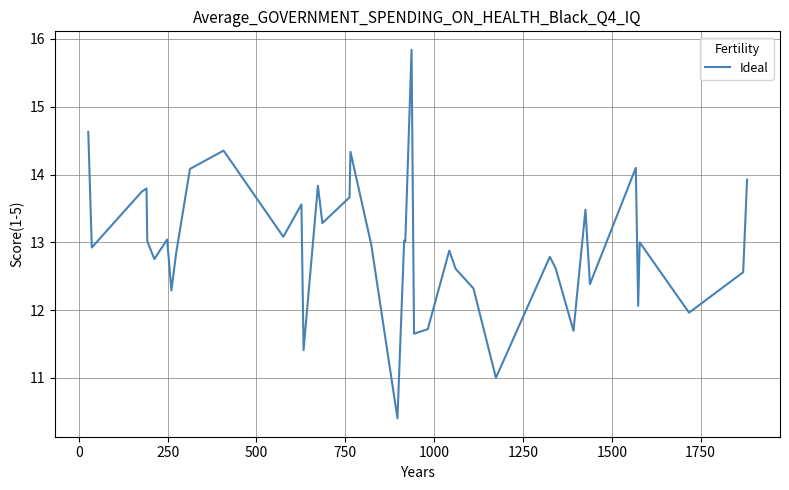

What is the difference between the maximum and minimum values?

5.4